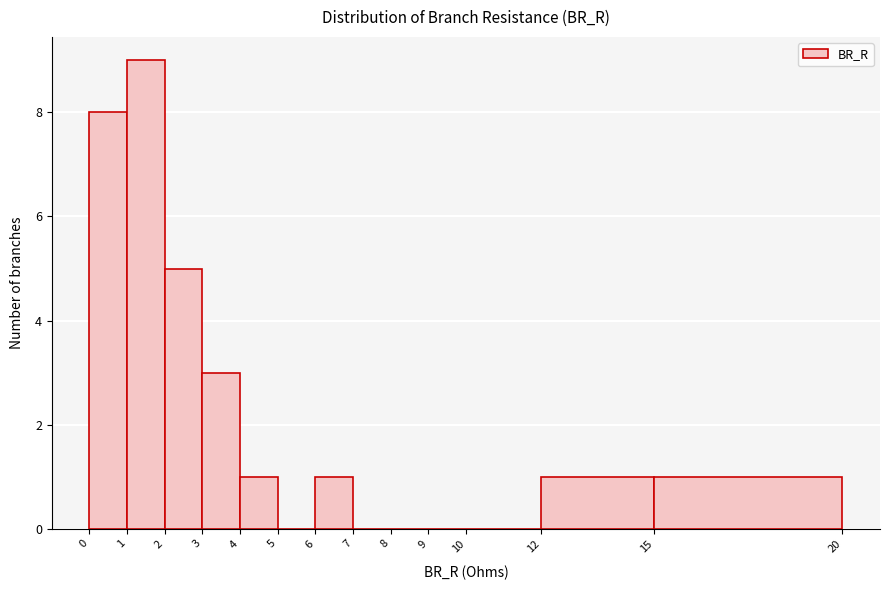

Reading left to right, transcribe this chart: for each bar, give the range it covers on the x-axis and its height. The values are not printed on the chart, so give them approximately, as read against the axis.

0 to 1: 8
1 to 2: 9
2 to 3: 5
3 to 4: 3
4 to 5: 1
5 to 6: 0
6 to 7: 1
7 to 8: 0
8 to 9: 0
9 to 10: 0
10 to 12: 0
12 to 15: 1
15 to 20: 1